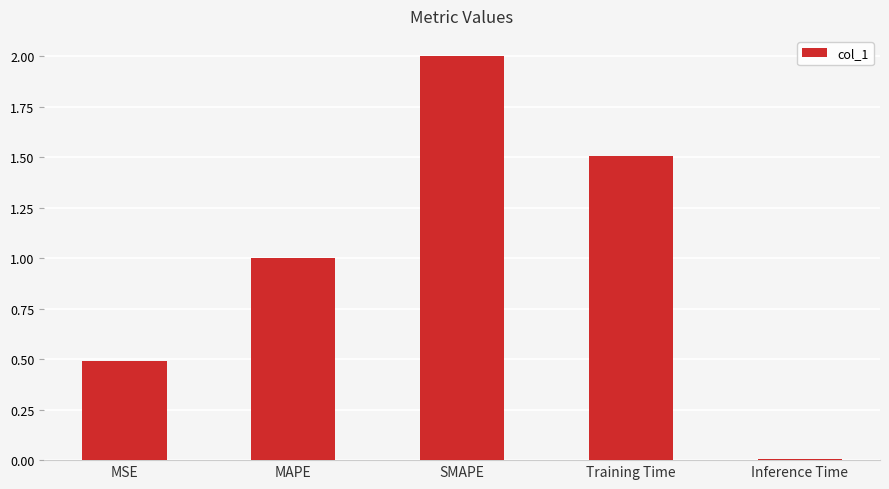

How many values exceed 1?

3